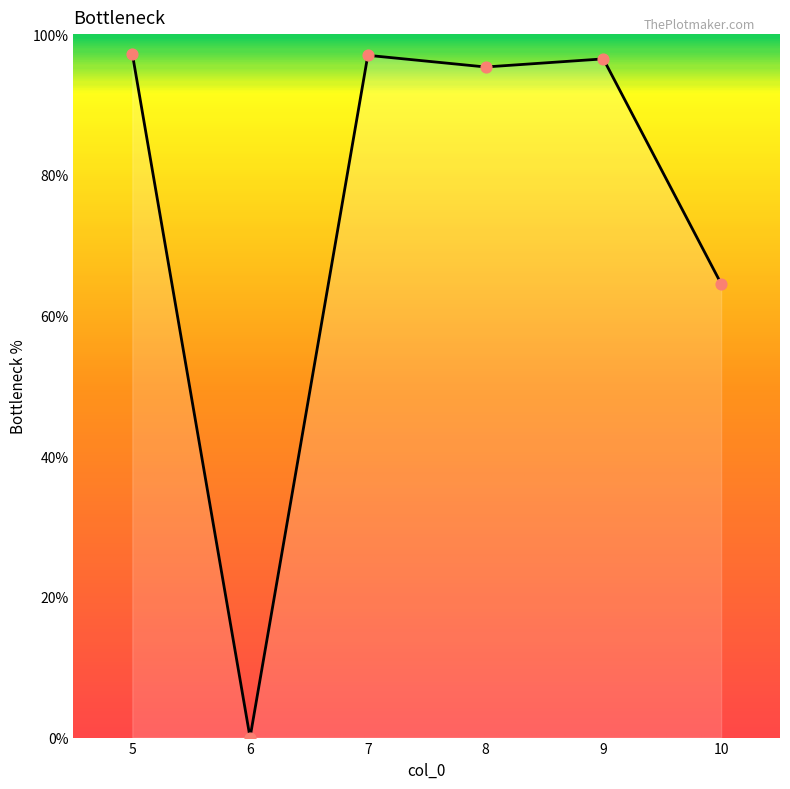

Between 9 and 10, which is larger?

9